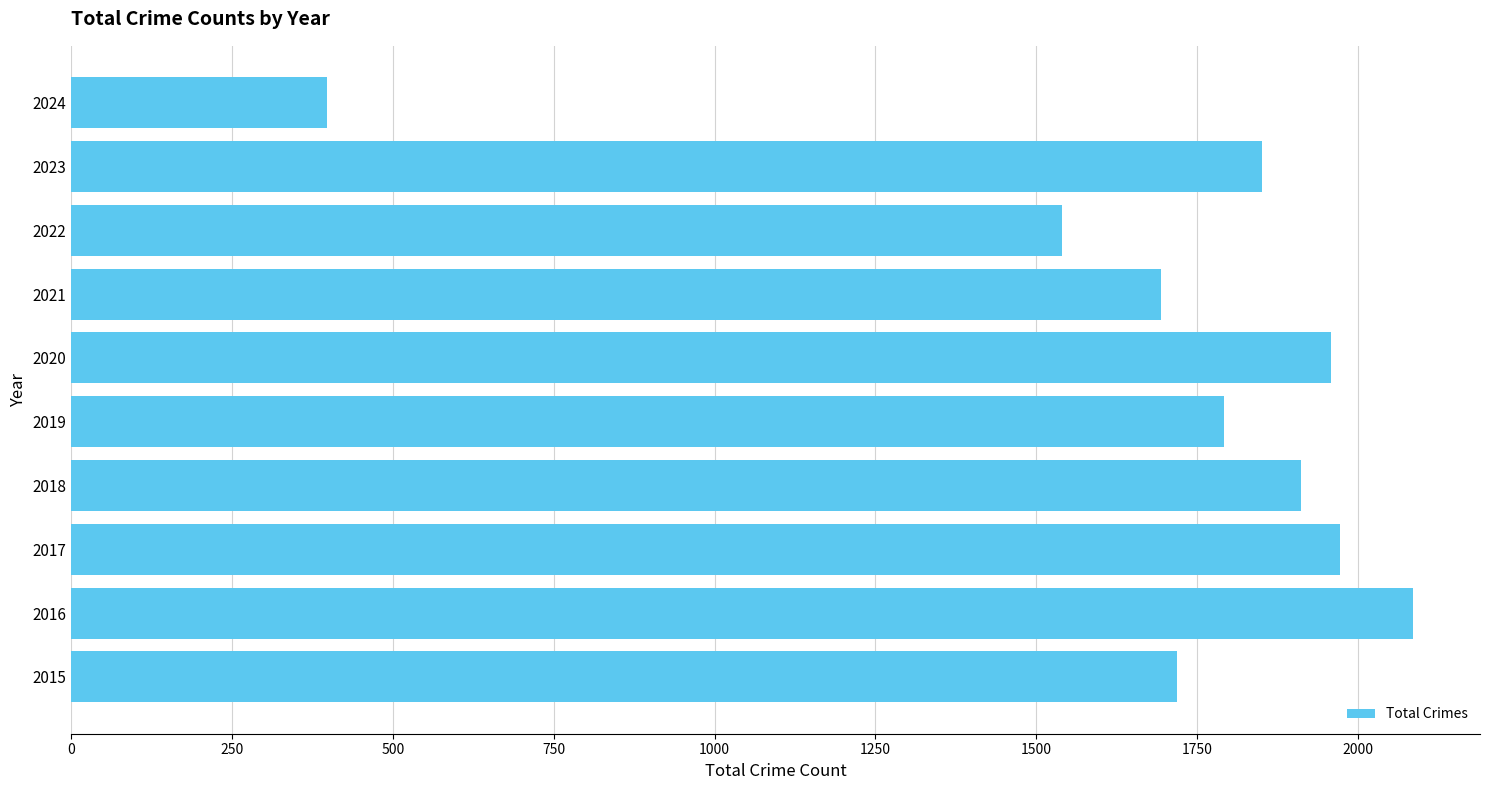

How many values are below 1852?

5